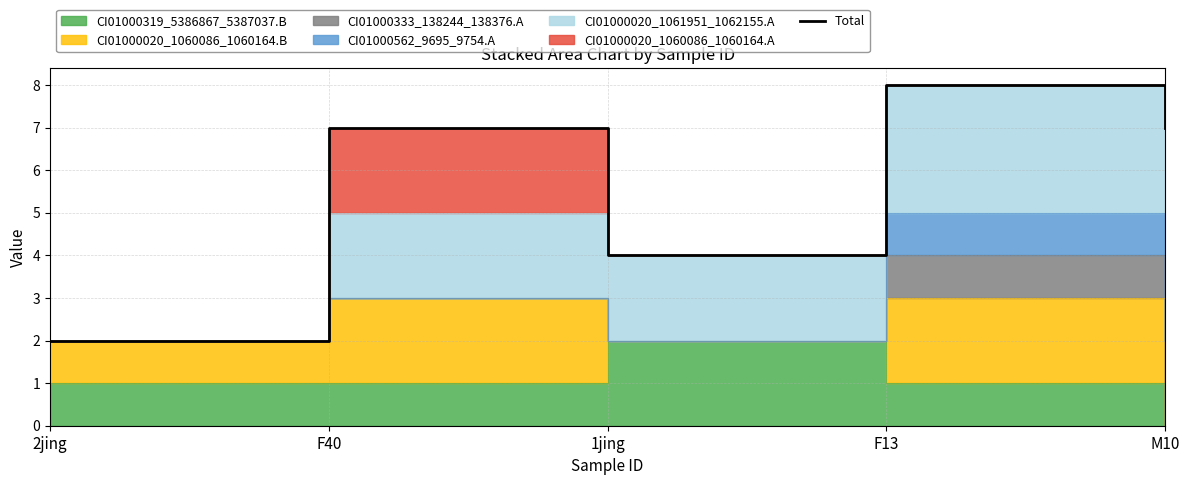

Which category has the lowest value across all series?

2jing